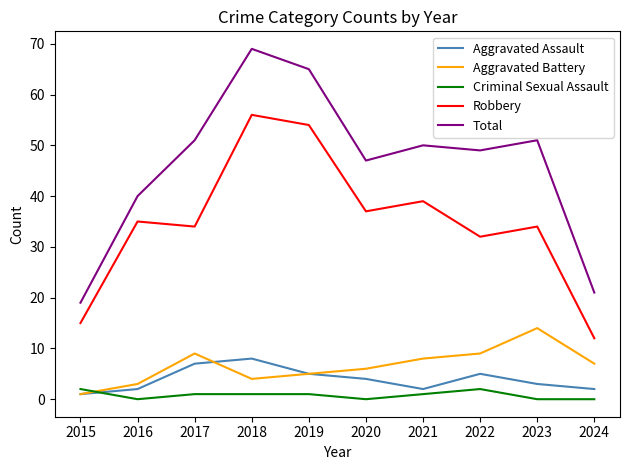

At which label does Total first exceed 50?

2017